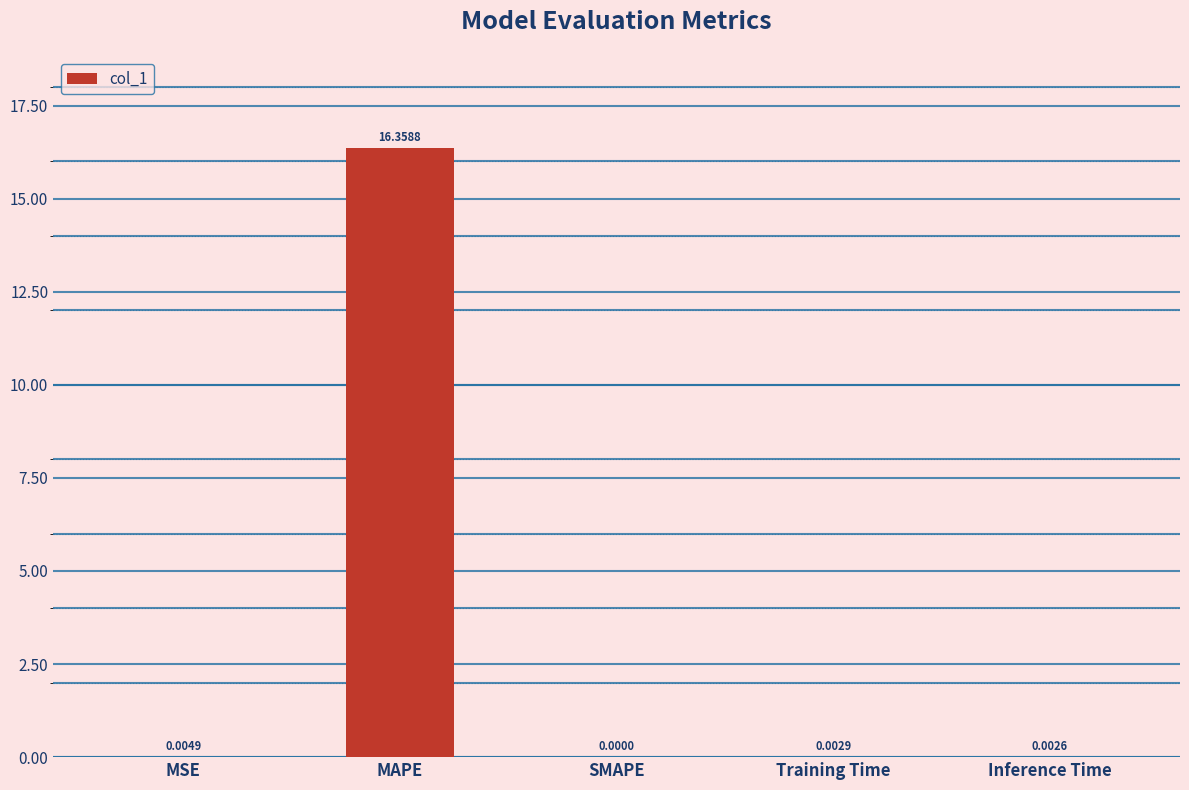

Which has a higher value, SMAPE or MSE?

MSE